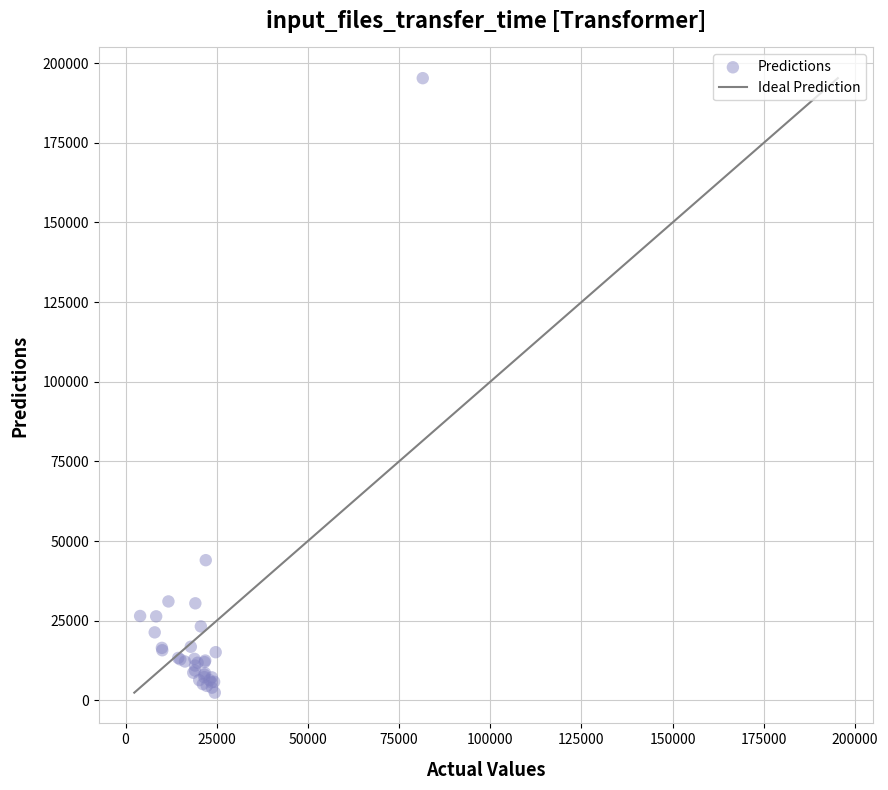

What Y value in the scatter plot is closest to 98845?

43980